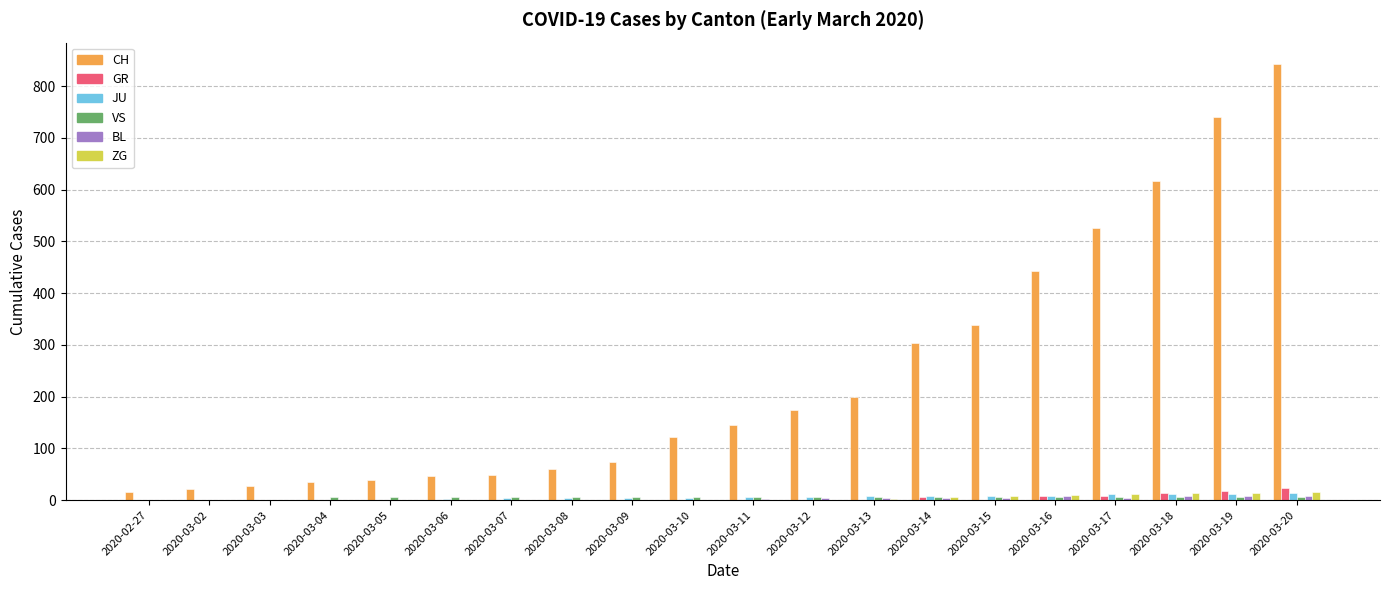

Are the bars horizontal?

No